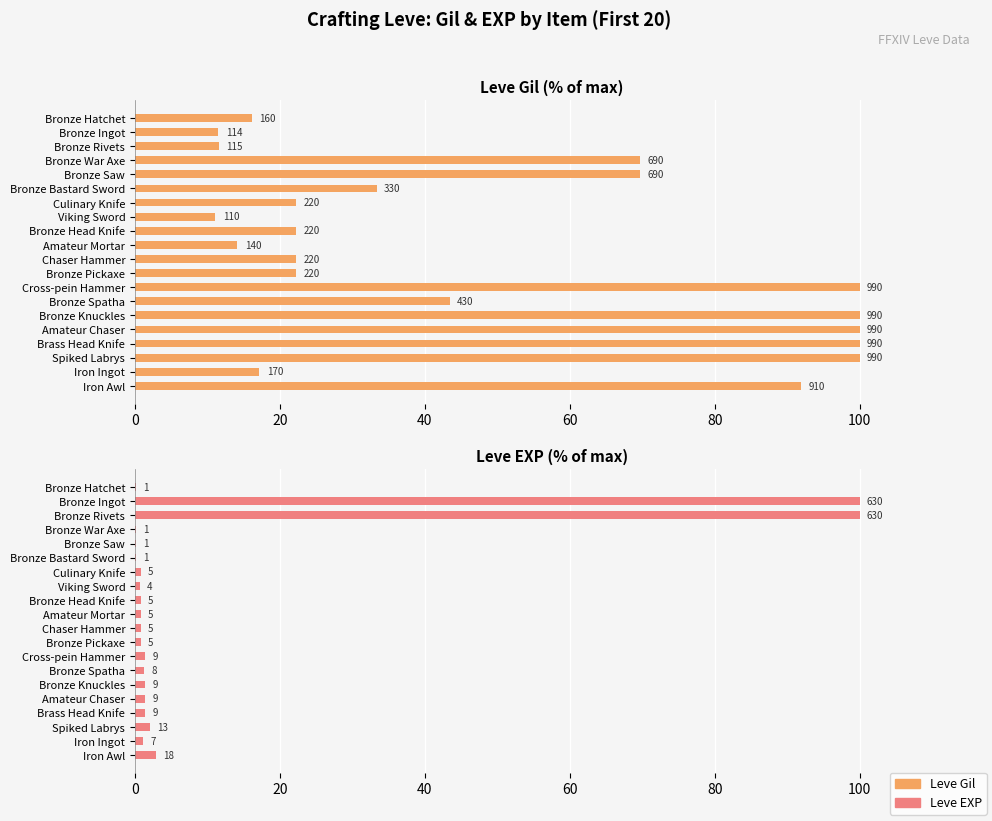

Between Amateur Mortar and Amateur Chaser, which is larger?

Amateur Chaser